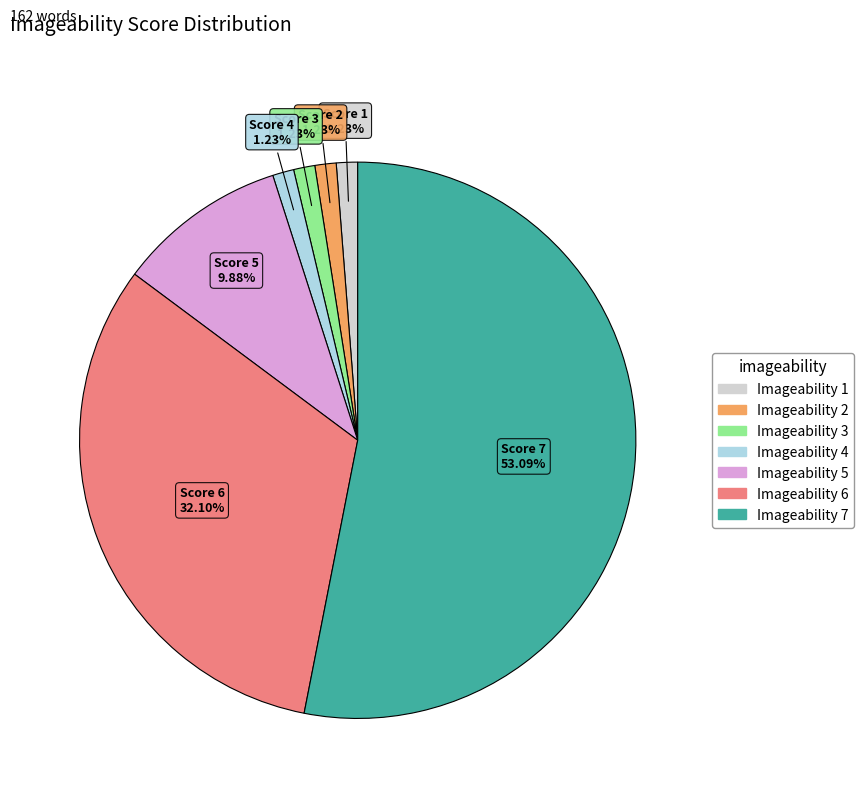

Is there a majority slice in this chart?

Yes